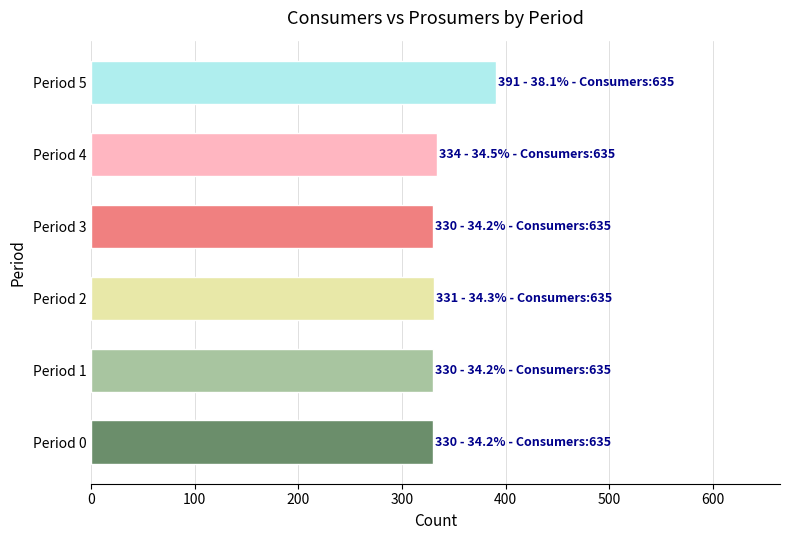

Between Period 4 and Period 5, which is larger?

Period 5